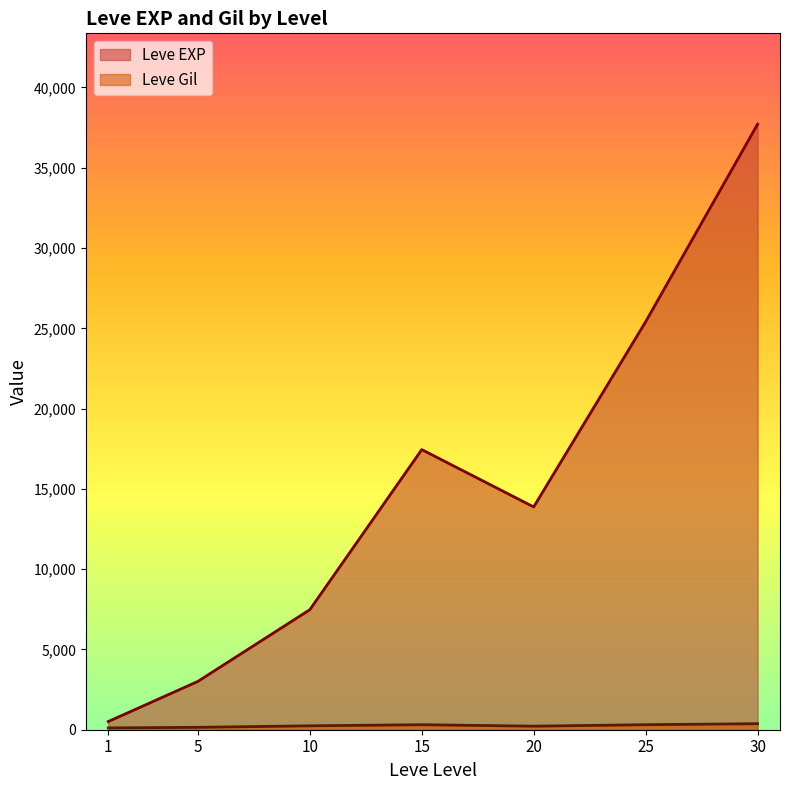

What is the smallest value displayed?

113.0